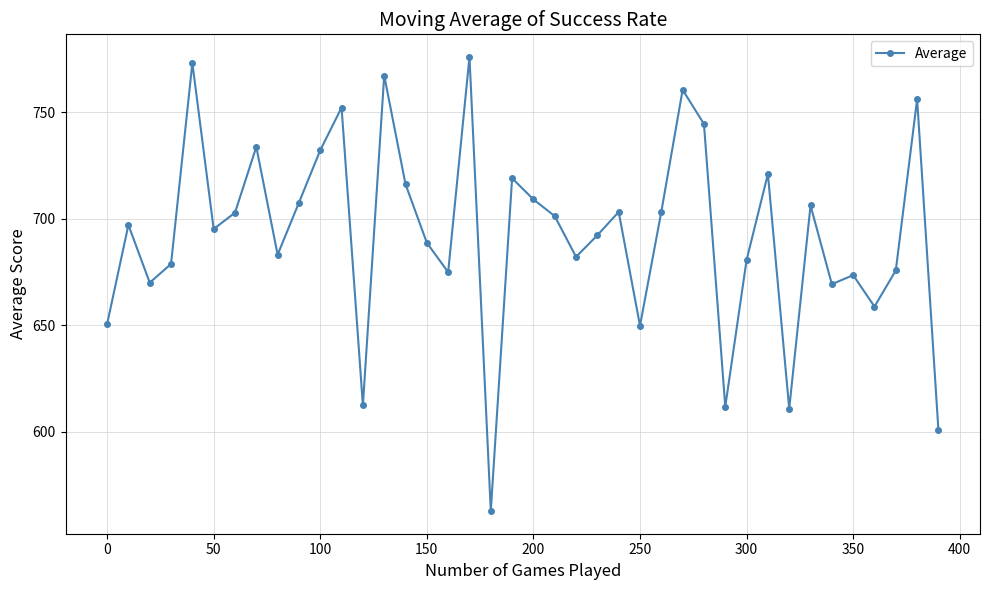

How many interior local valleys (lower than both neighbors) does the data have?

12